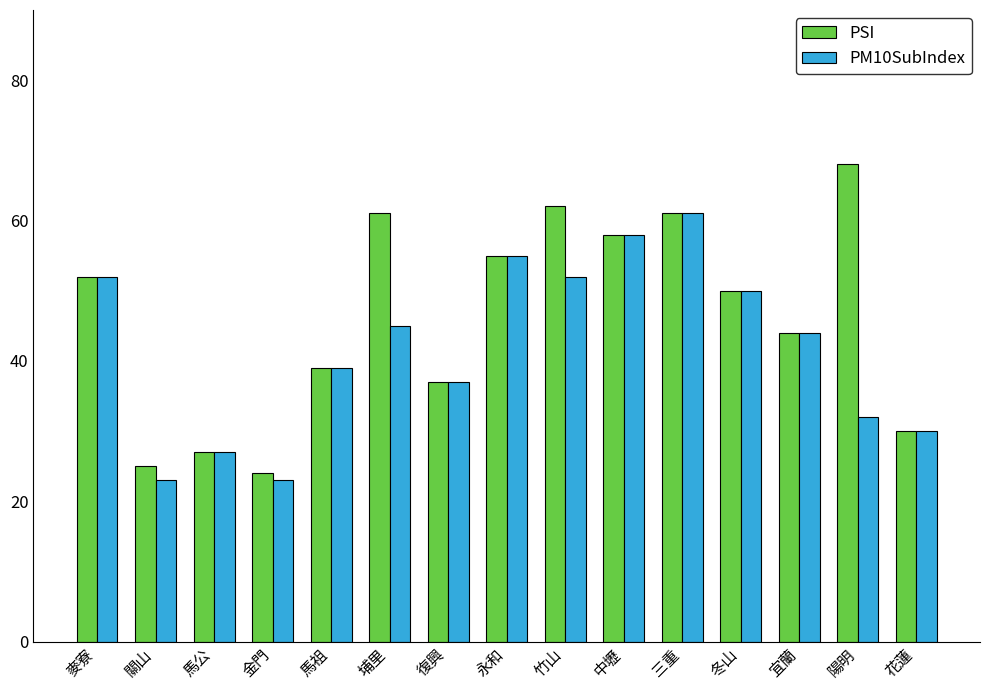

The PM10SubIndex series shows 39 at 馬祖. True or false?

True